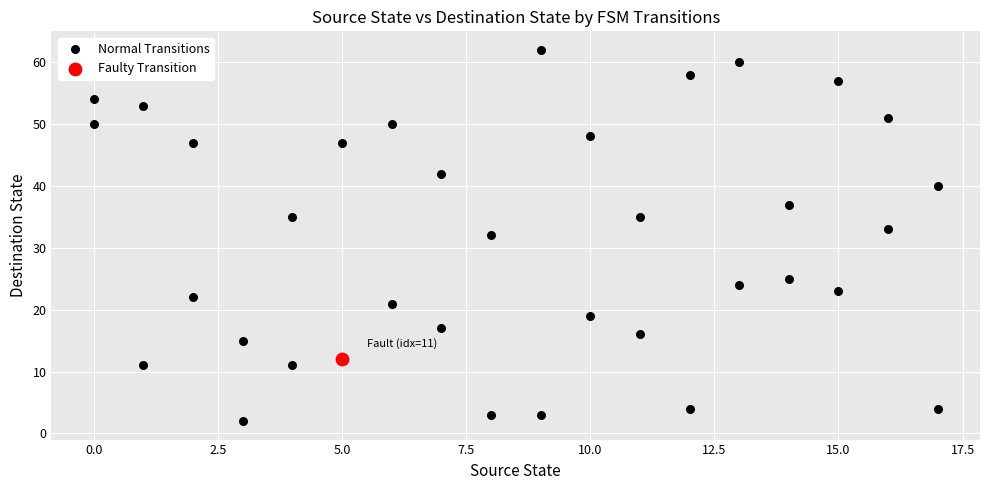

What are all the series names shown in the legend?

Normal Transitions, Faulty Transition